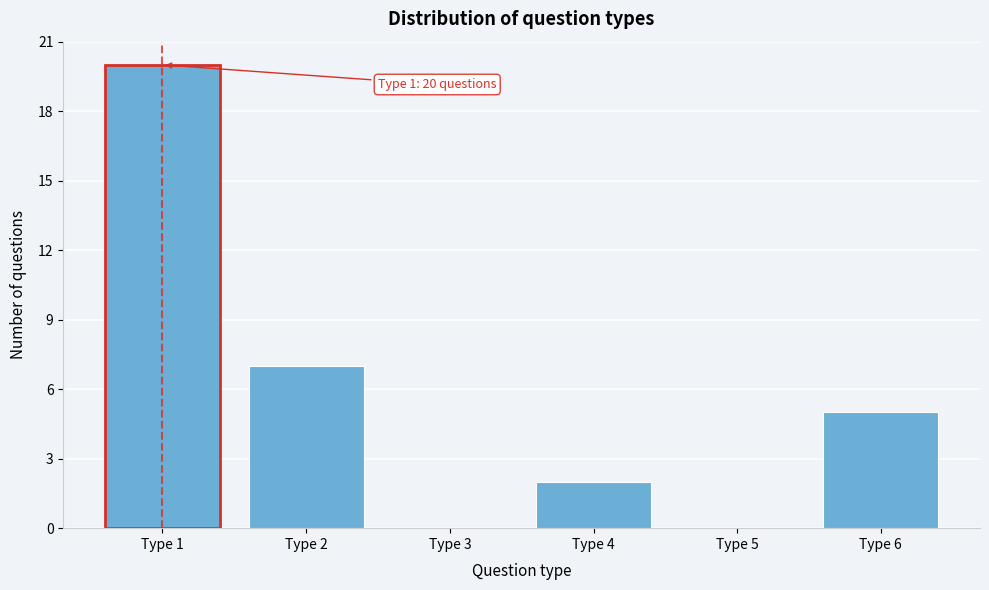

Reading left to right, extract all data points from this chart.

Type 1=20	Type 2=7	Type 3=0	Type 4=2	Type 5=0	Type 6=5